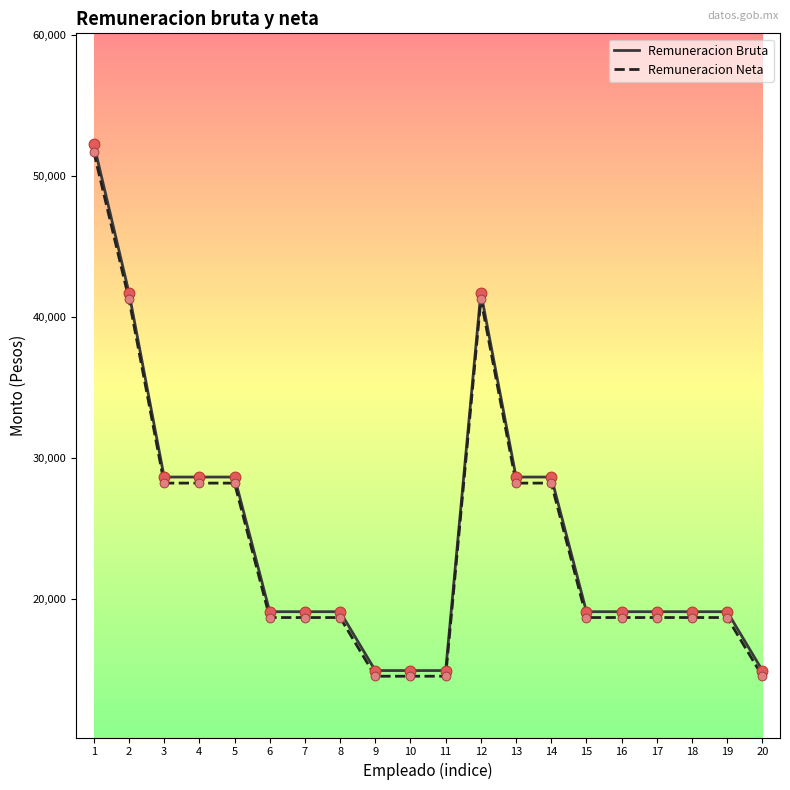

At which category is the sum across all series the highest?

1